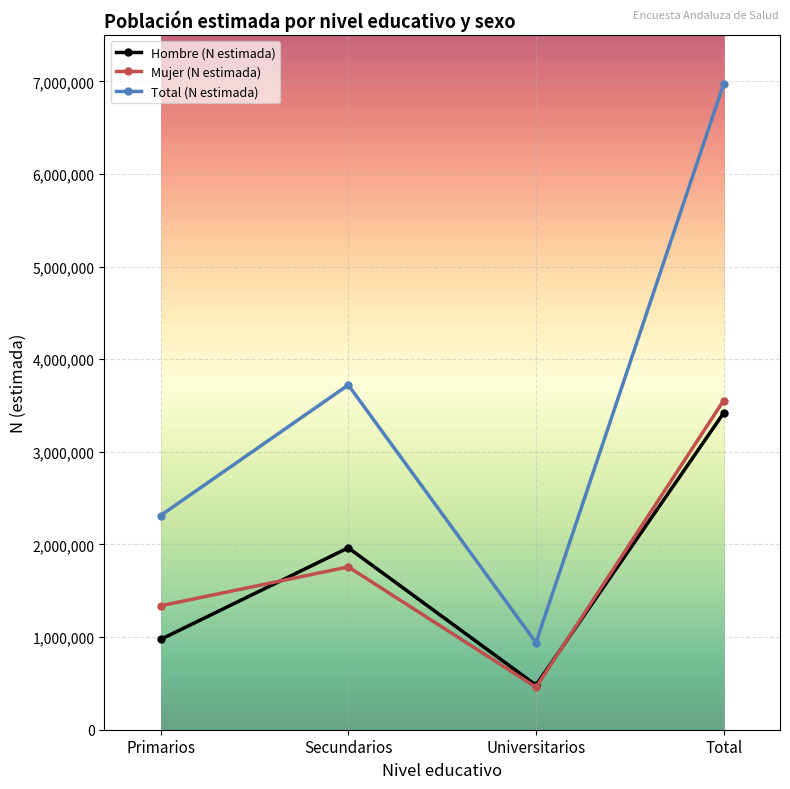

What is the lowest value of the Hombre (N estimada) series?

481181